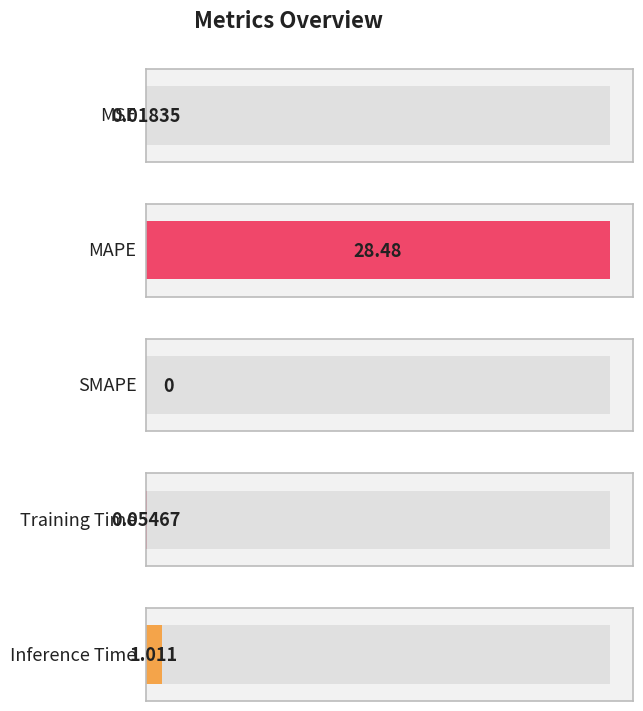

What is the difference between the second highest and minimum values?

1.0